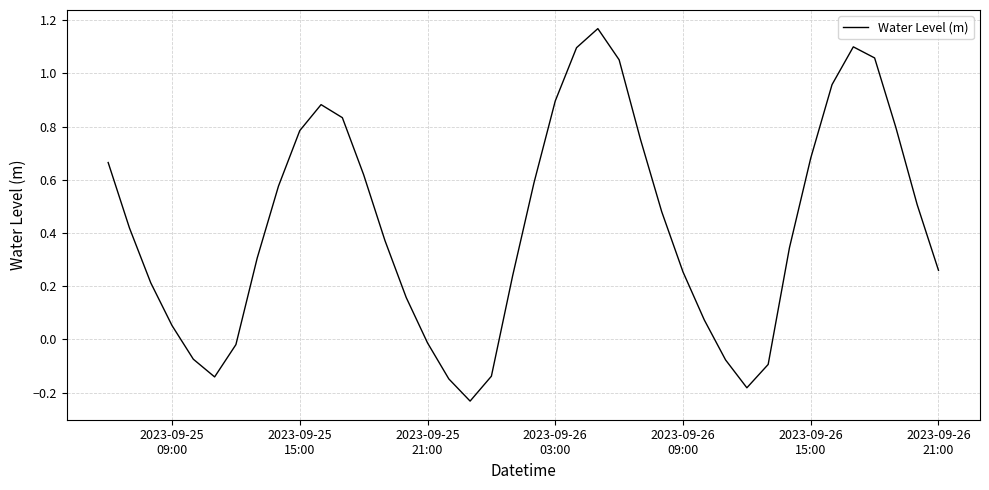

How many lines are shown in the chart?

1